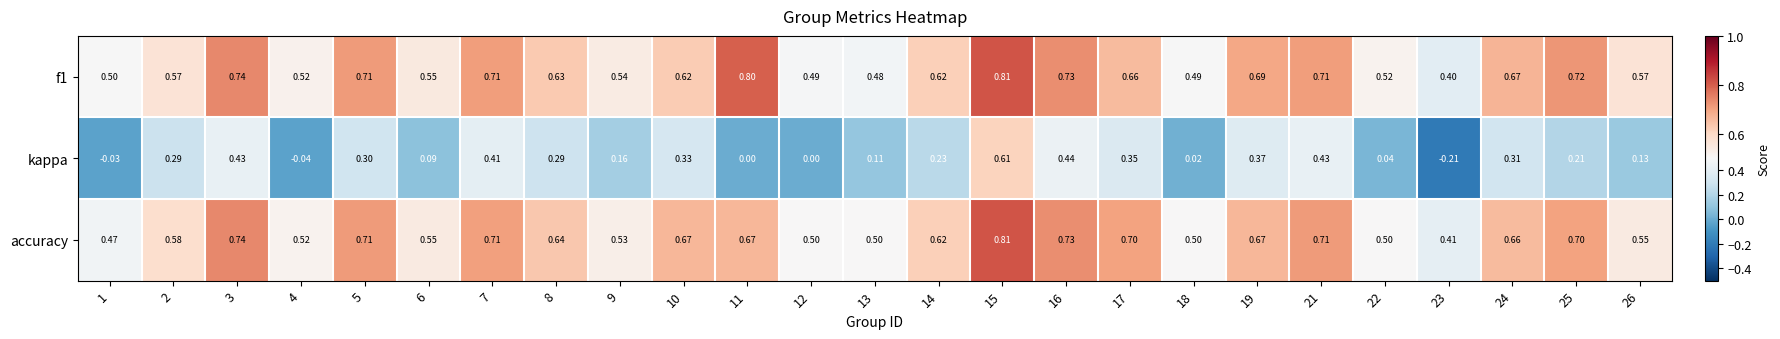

Between 4 and 23, which series saw the biggest shift?

kappa